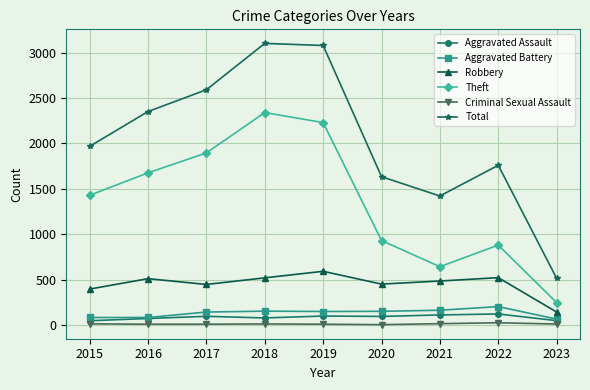

Rank the series by their maximum value, from highest to lowest.

Total, Theft, Robbery, Aggravated Battery, Aggravated Assault, Criminal Sexual Assault